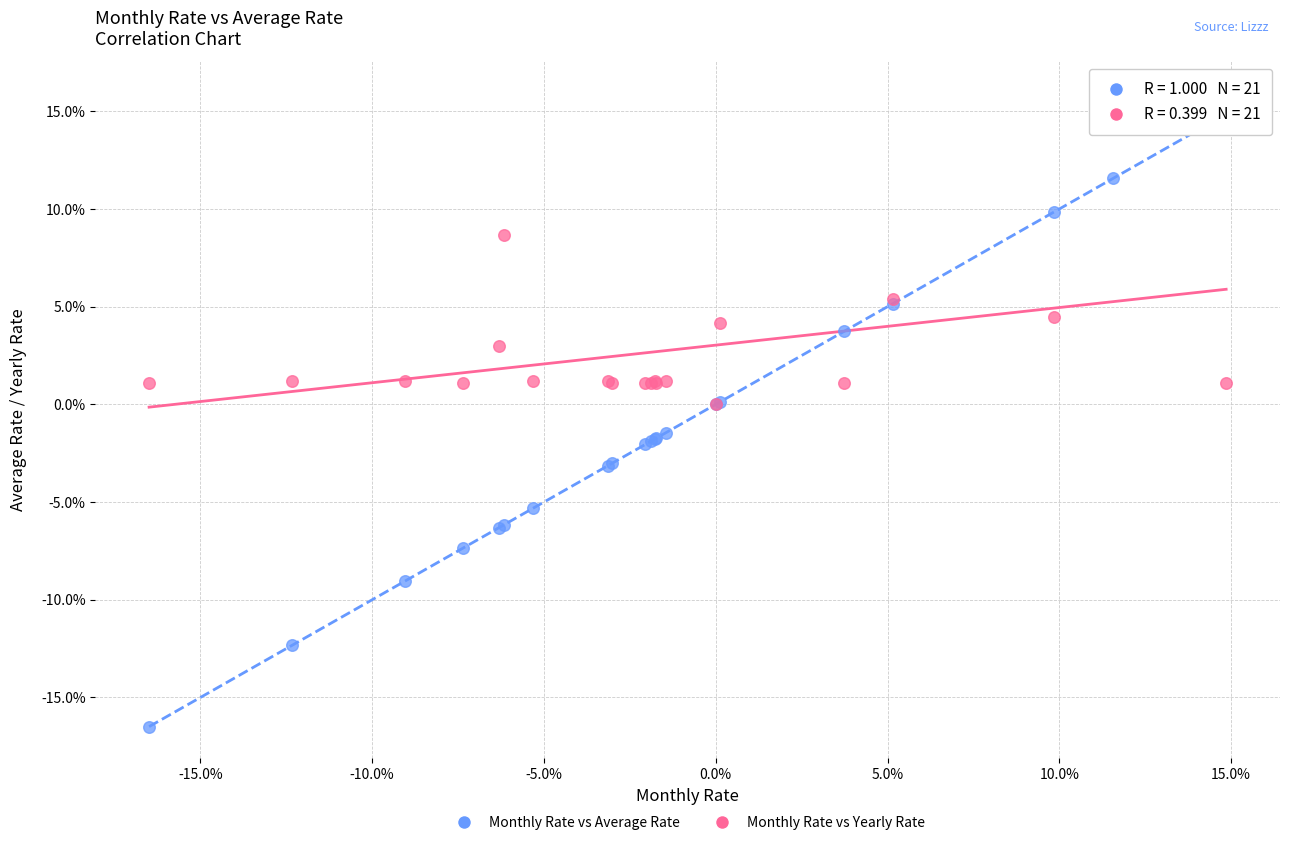

What are all the series names shown in the legend?

Monthly Rate vs Average Rate, Monthly Rate vs Yearly Rate